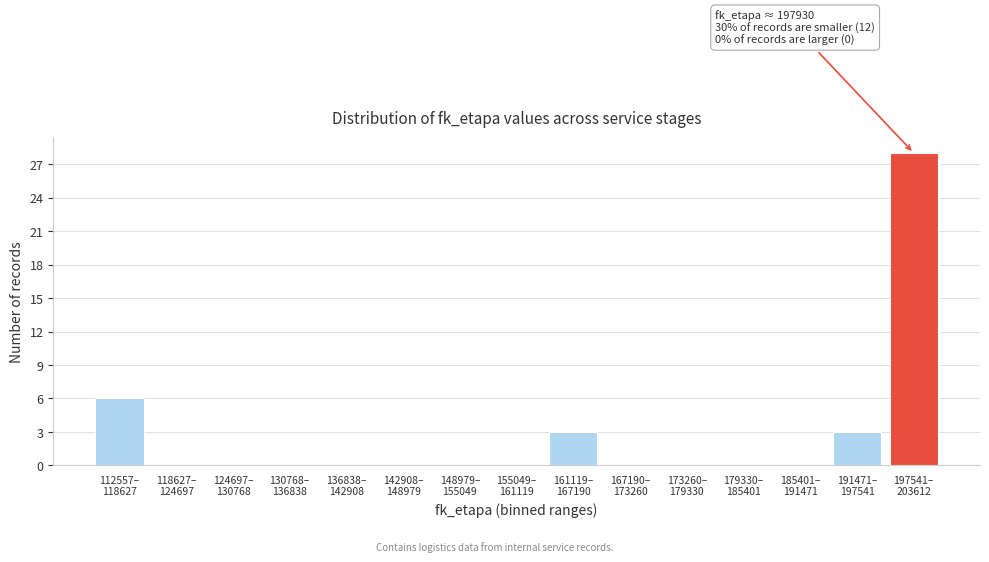

What is the maximum value shown in the chart?

28